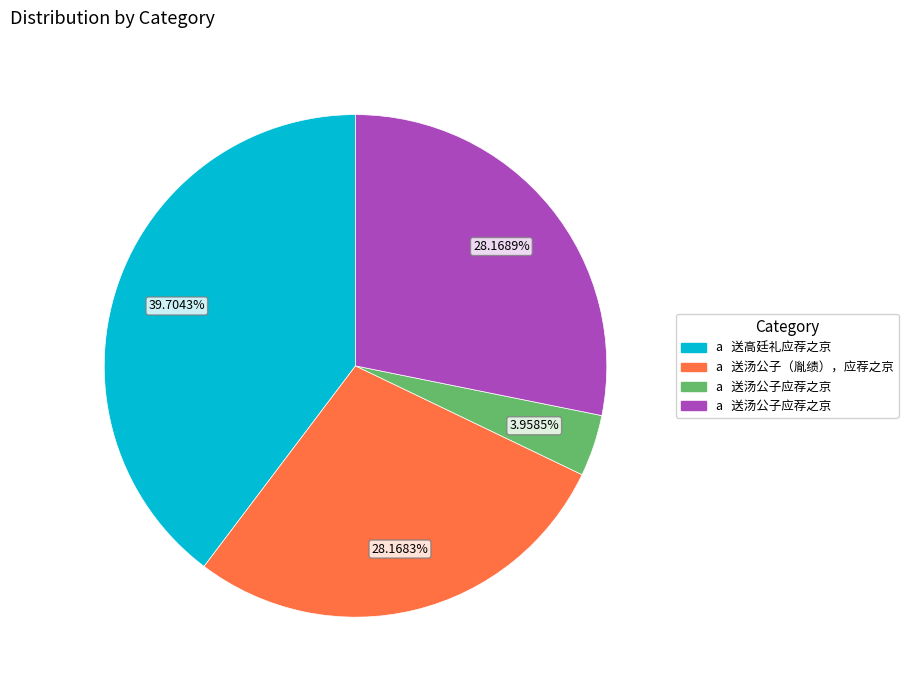

Is there a majority slice in this chart?

No